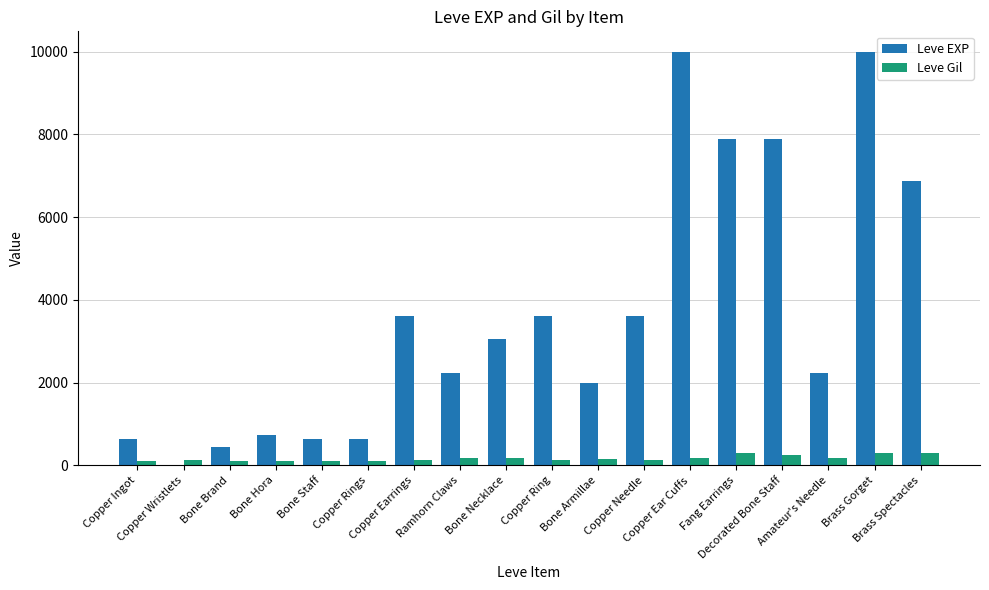

Where does the Leve EXP series first go above 3040?

Copper Earrings